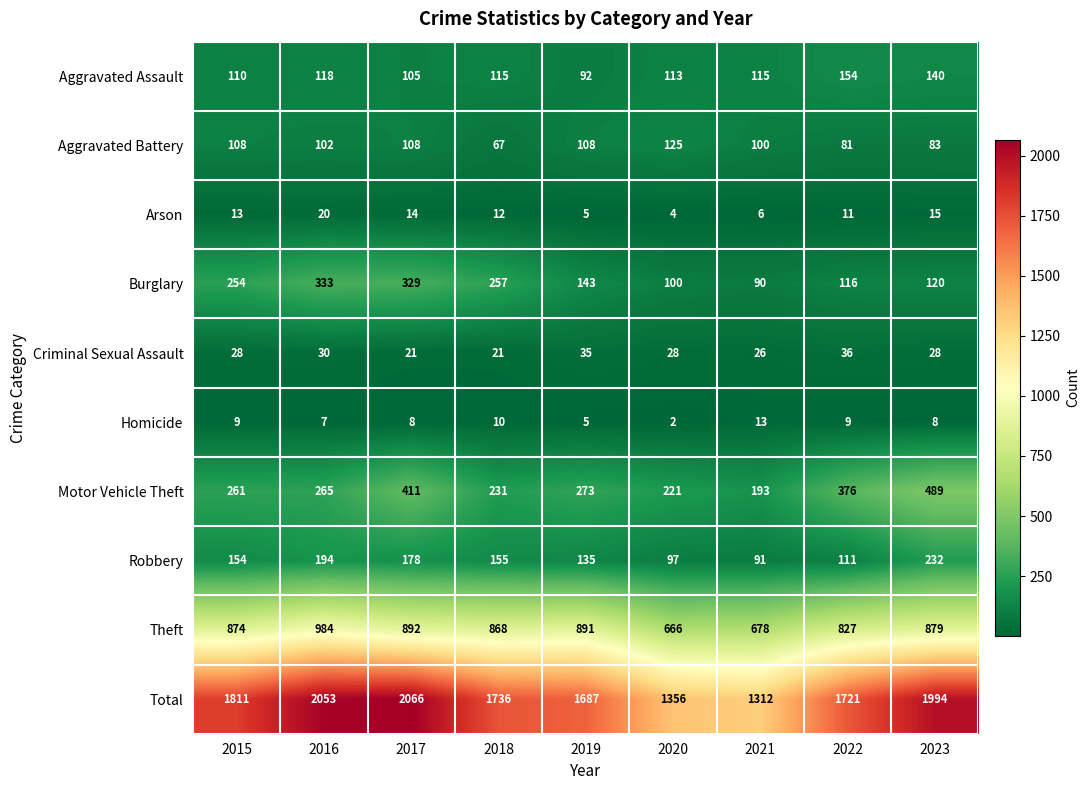

What is the difference between the maximum and minimum values in the Motor Vehicle Theft series?

296